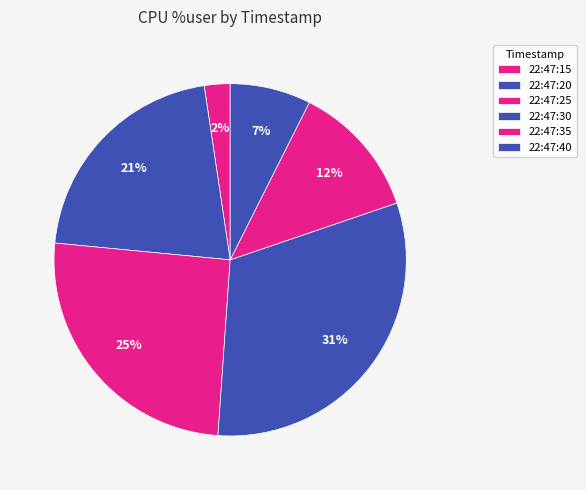

Count the number of slices in the pie.

6